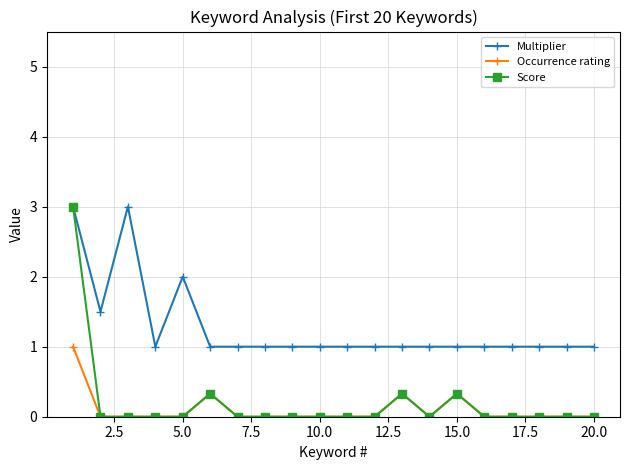

What is the value of the Score point at the 15th from the left?

0.3